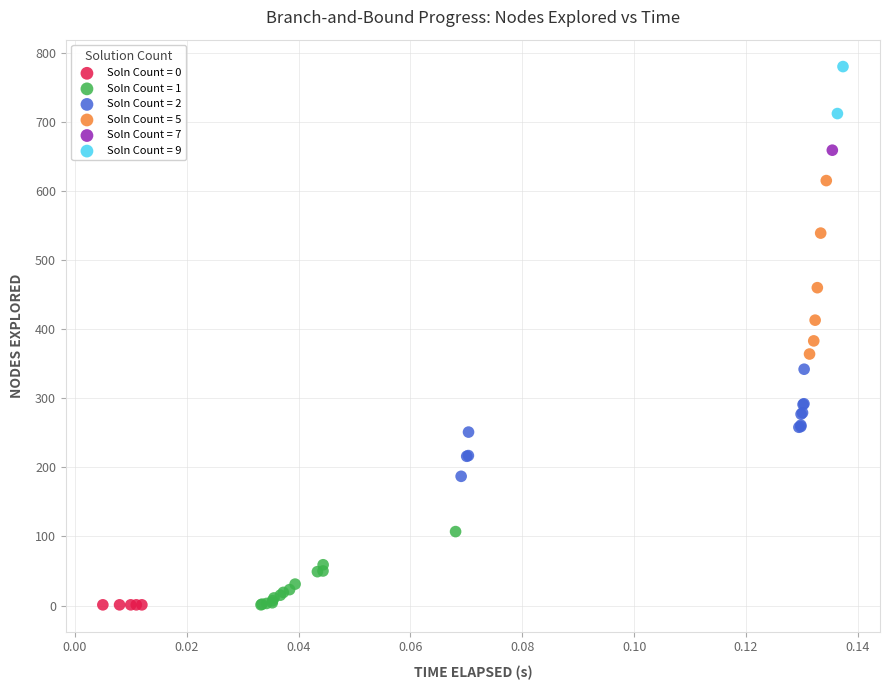

What are all the series names shown in the legend?

Soln Count = 0, Soln Count = 1, Soln Count = 2, Soln Count = 5, Soln Count = 7, Soln Count = 9